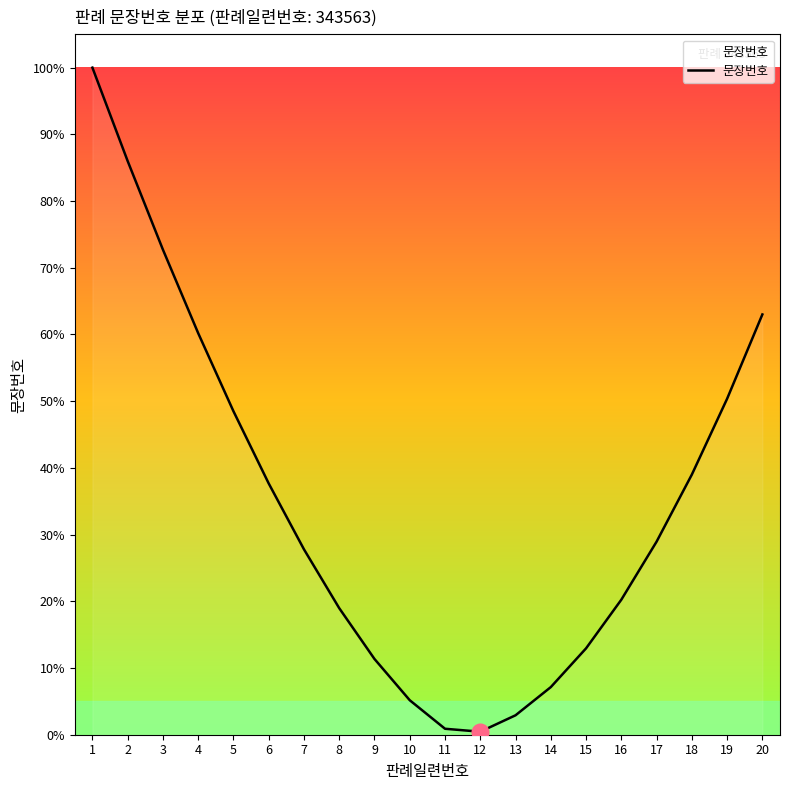

At which label does the data first exceed 28?

1